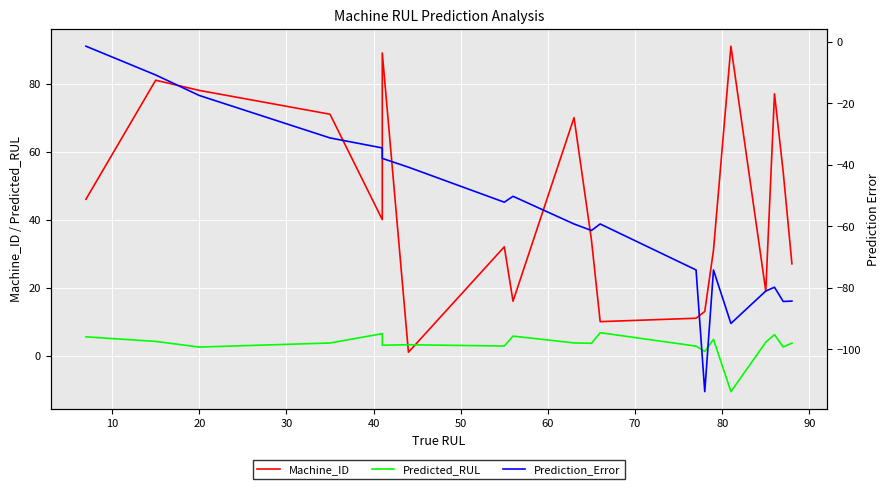

What is the maximum value shown in the chart?

91.0